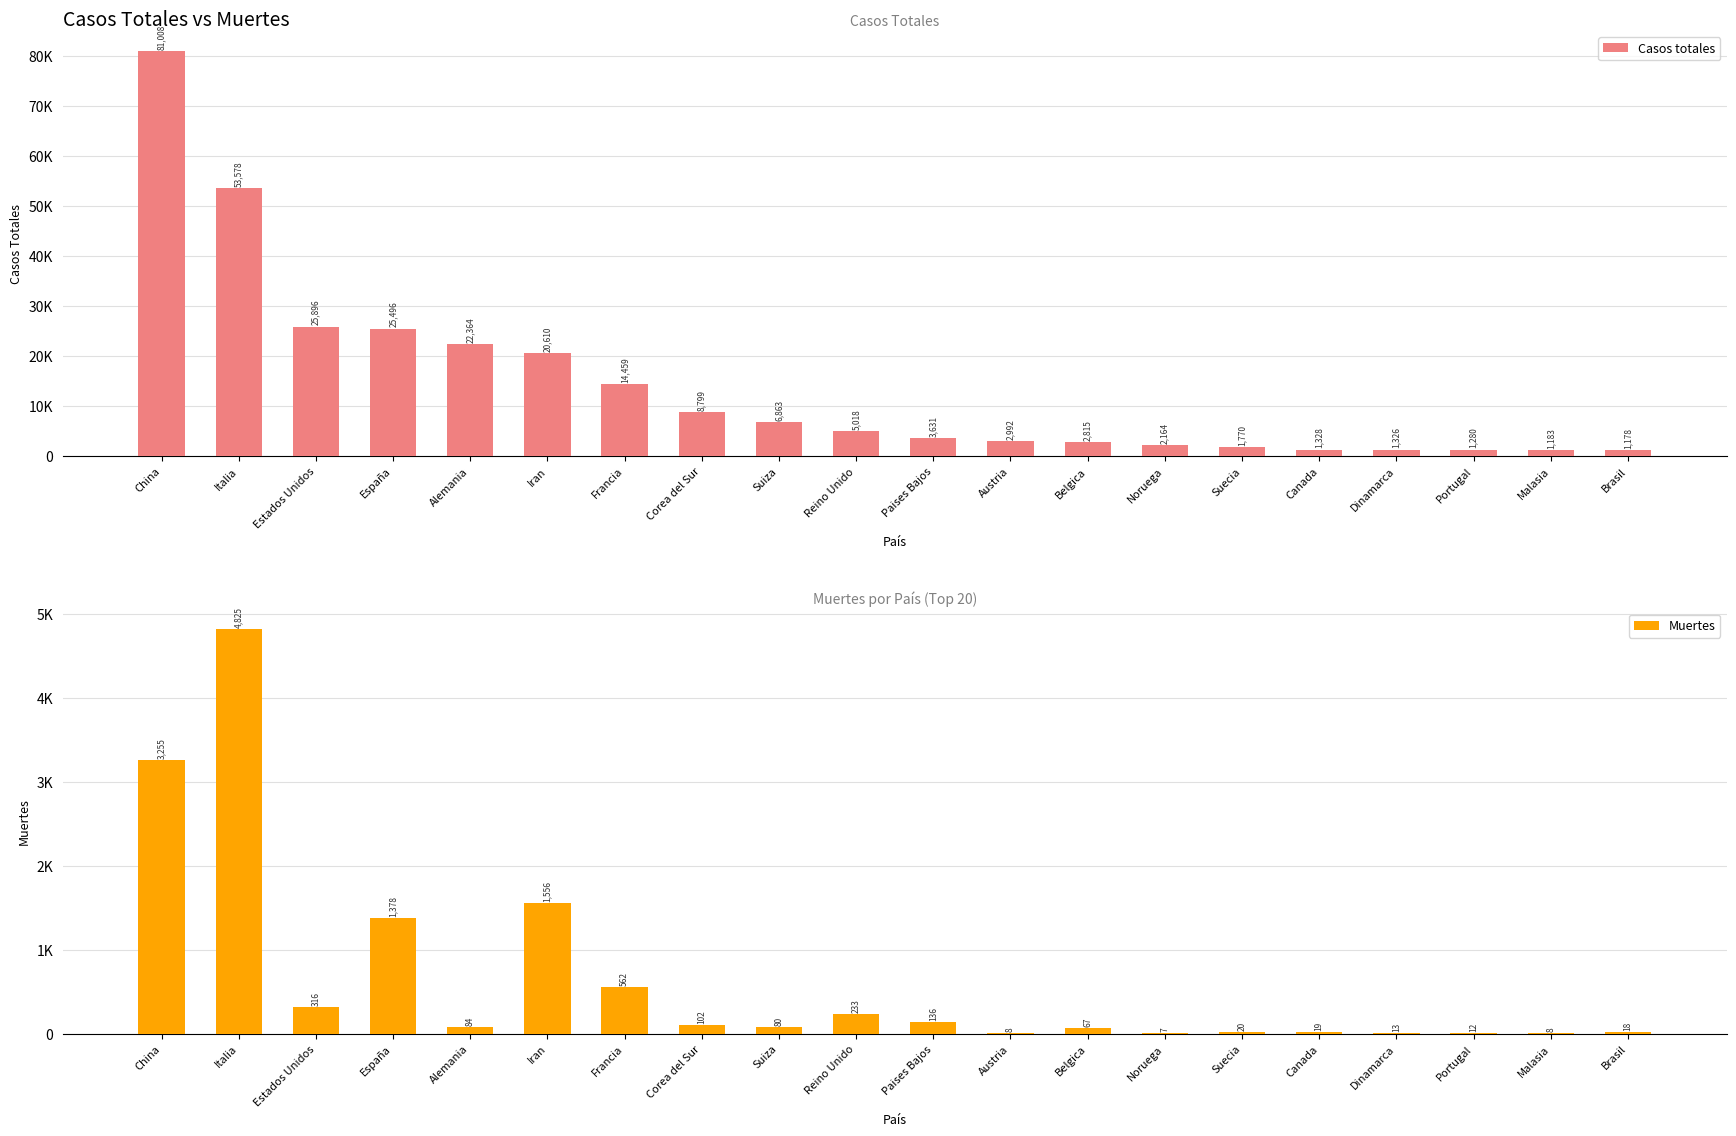

Is it true that Casos totales equals 30916 at Iran?

False